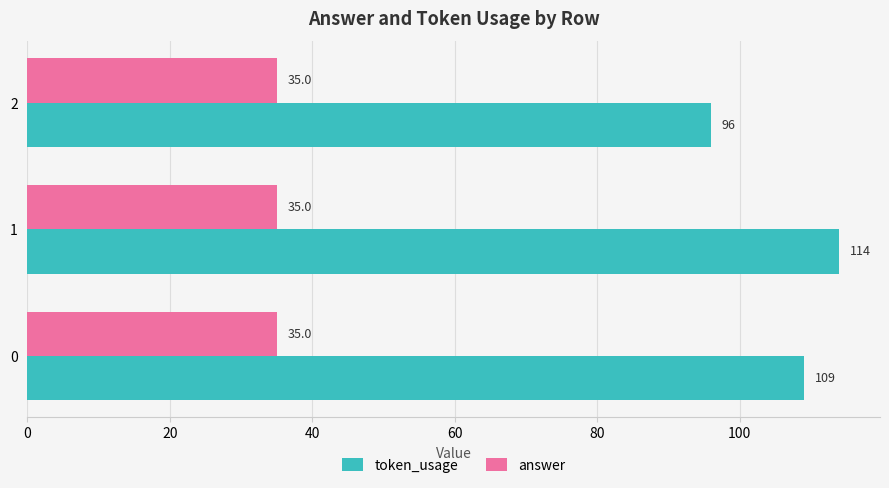

Which series changed the most between 1 and 2?

token_usage